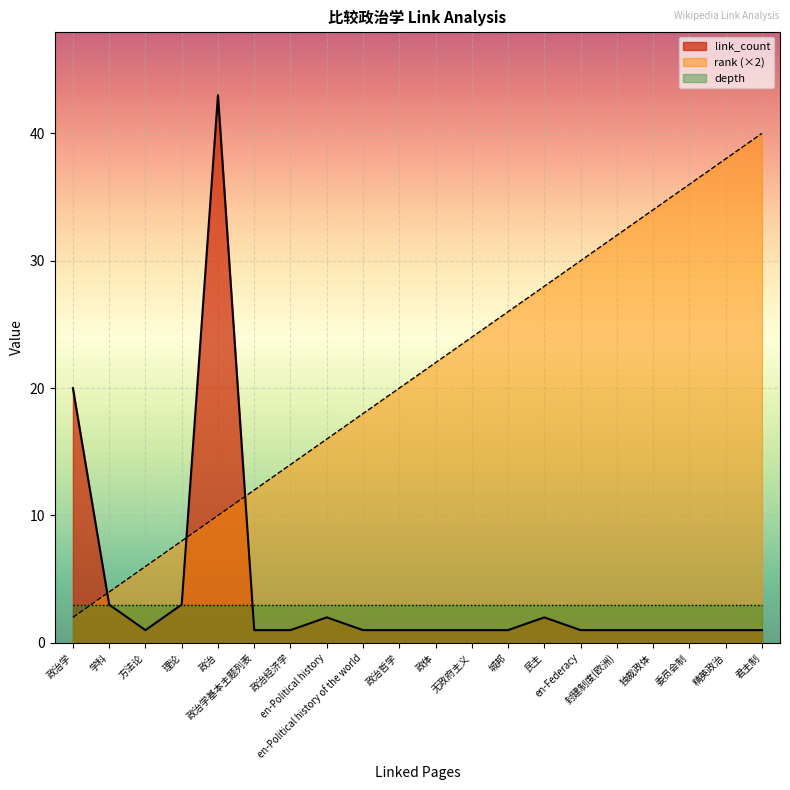

Reading right to left, what are all the values shown in this chart?

rank: 君主制=40	精英政治=38	委员会制=36	独裁政体=34	封建制度(欧洲)=32	en-Federacy=30	民主=28	城邦=26	无政府主义=24	政体=22	政治哲学=20	en-Political history of the world=18	en-Political history=16	政治经济学=14	政治学基本主题列表=12	政治=10	理论=8	方法论=6	学科=4	政治学=2
link_count: 君主制=1	精英政治=1	委员会制=1	独裁政体=1	封建制度(欧洲)=1	en-Federacy=1	民主=2	城邦=1	无政府主义=1	政体=1	政治哲学=1	en-Political history of the world=1	en-Political history=2	政治经济学=1	政治学基本主题列表=1	政治=43	理论=3	方法论=1	学科=3	政治学=20